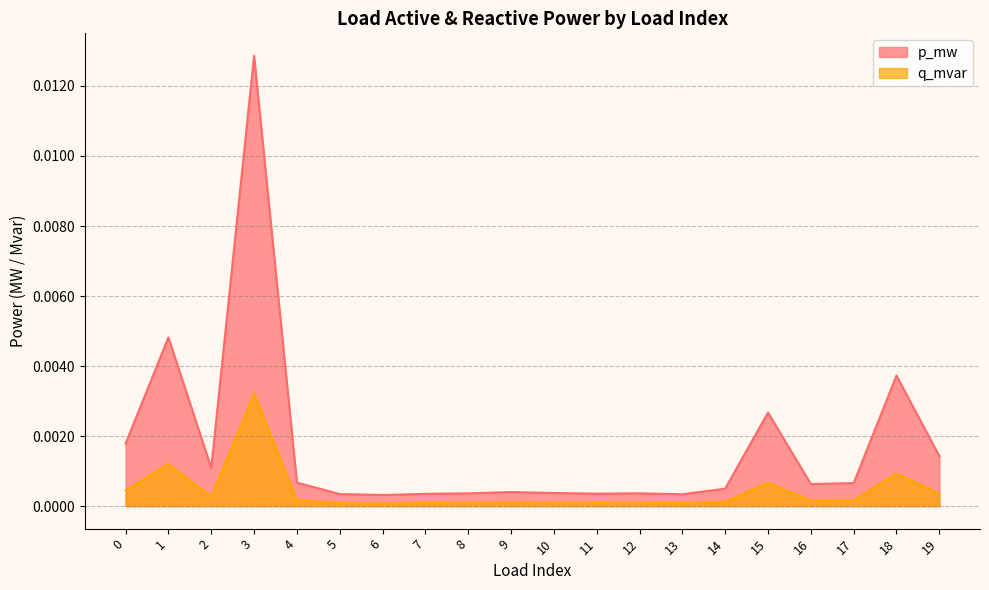

True or false: q_mvar and p_mw intersect in this chart.

False